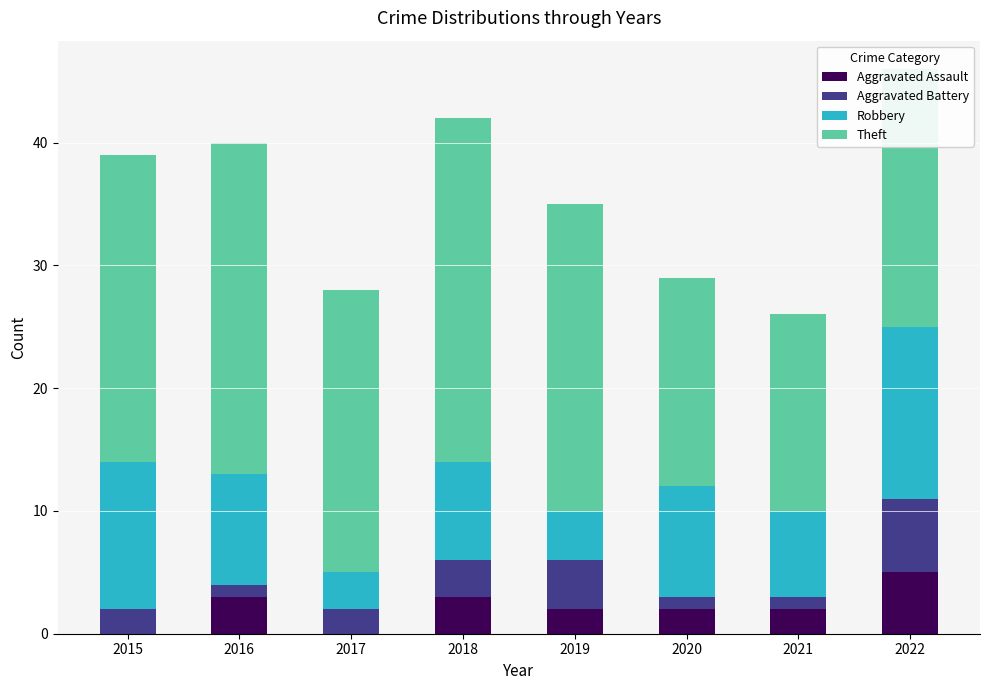

At which category is the sum across all series the highest?

2022